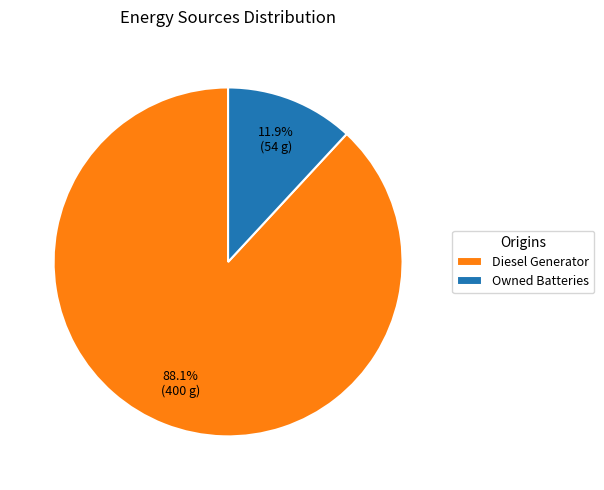

To the nearest percent, what is the average slice percentage?

50%